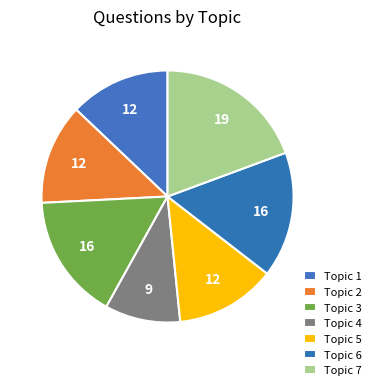

What is the smallest slice in the pie chart?

Topic 4